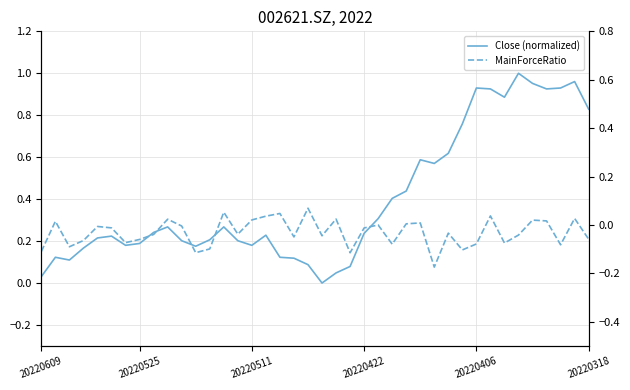

What are all the series names shown in the legend?

Close (normalized), MainForceRatio